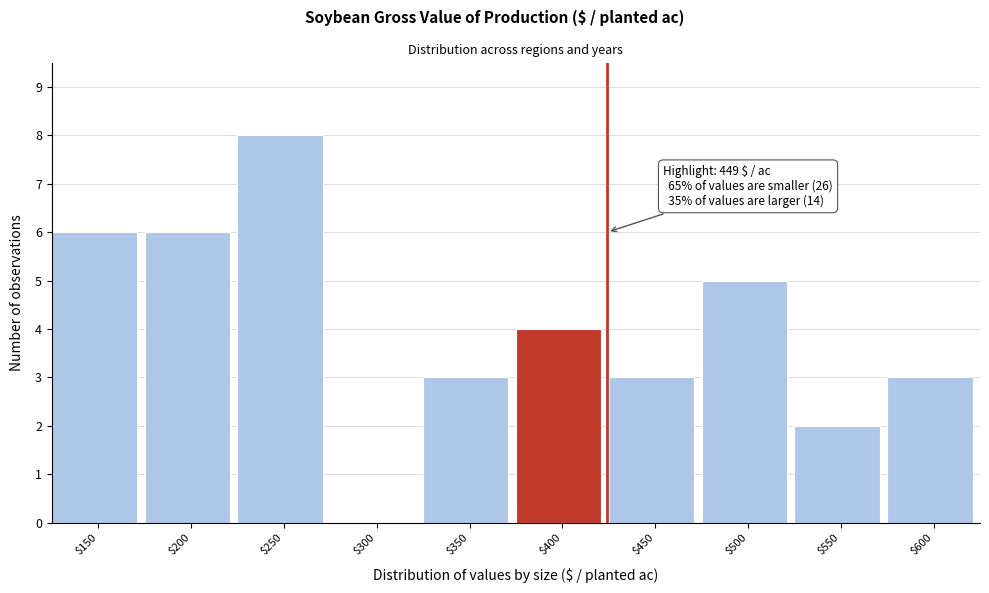

Is it true that the value at $350 is 2?

False